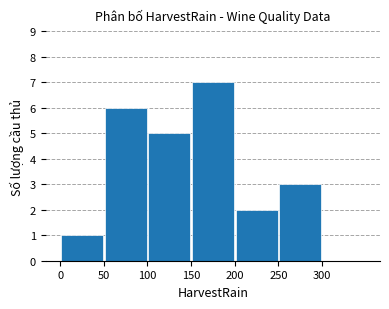

What is the maximum value shown in the chart?

7